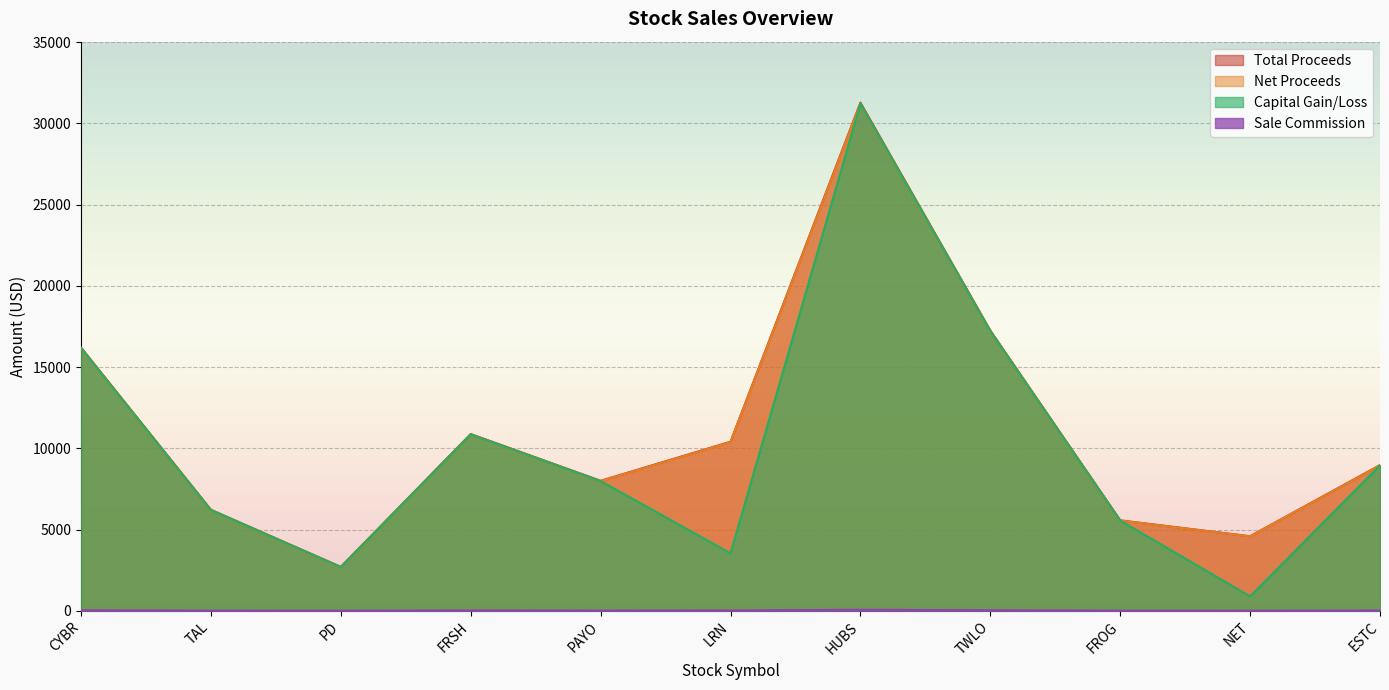

Which series changed the most between CYBR and ESTC?

Total Proceeds